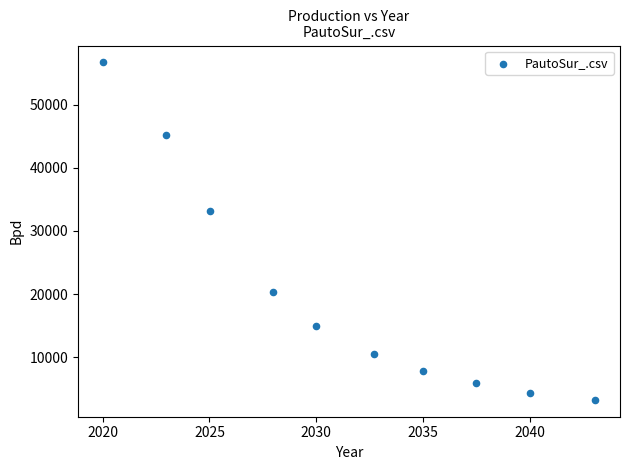

What Y value in the scatter plot is closest to 29972?

33197.8